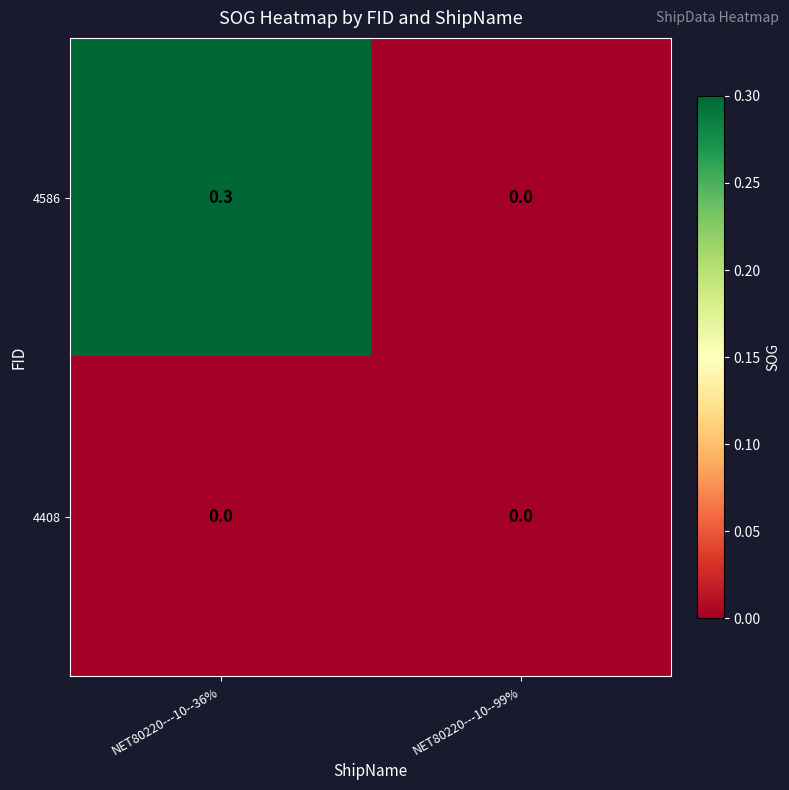

What is the spread (max minus min) of values at NET80220---10--36%?

0.3